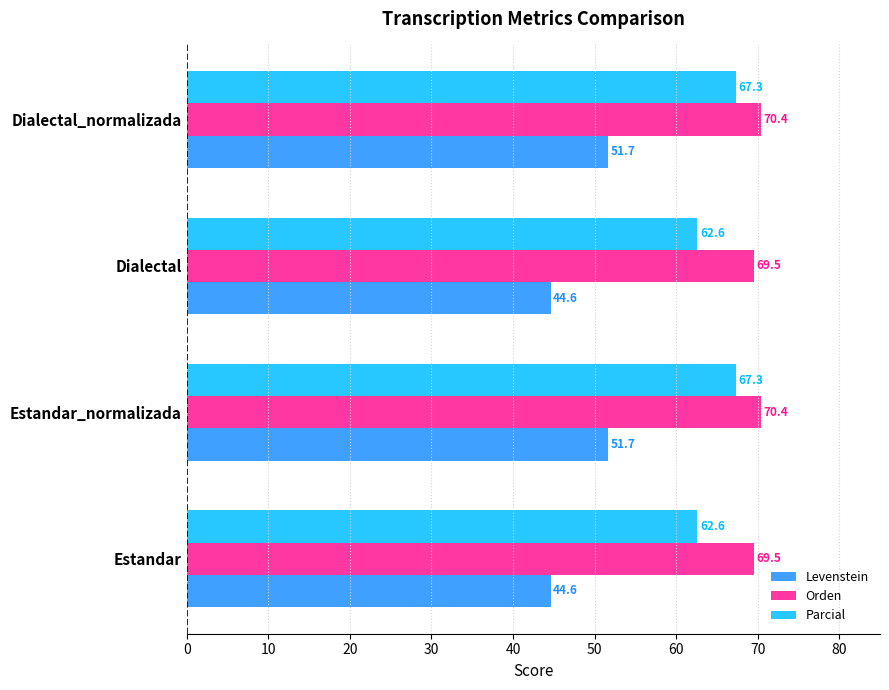

At how many categories does at least one series exceed 50?

4